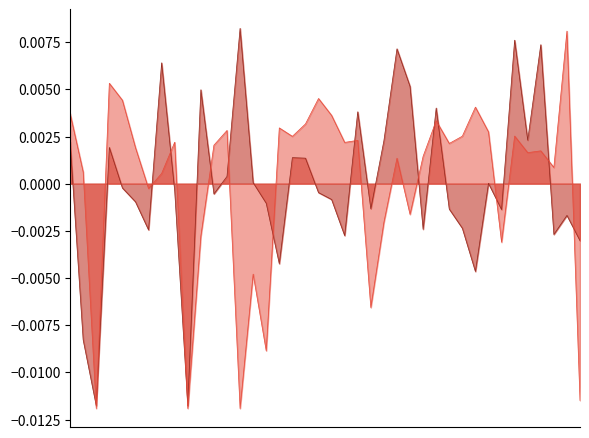

How many times do Case_Fatality_Ratio and Incident_Rate cross each other?

15